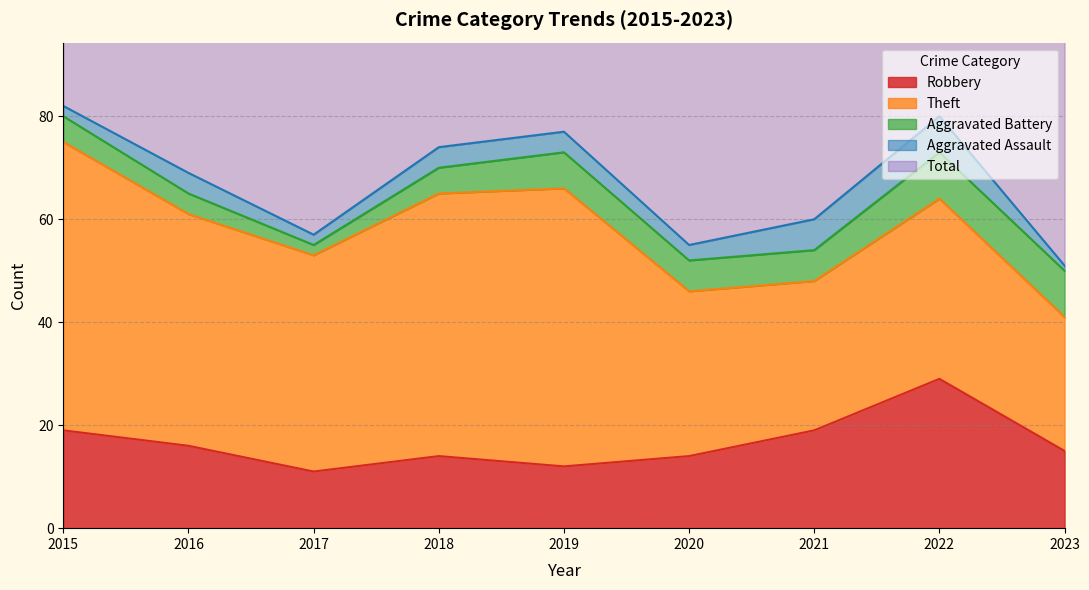

At how many categories does at least one series exceed 68?

5